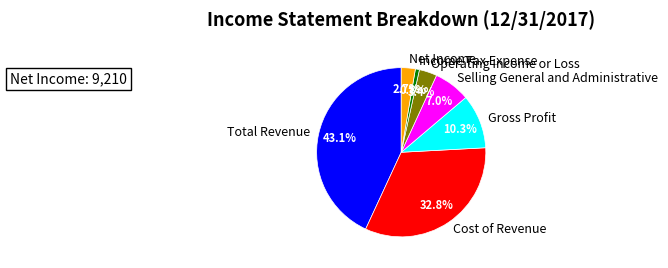

Combined, what portion of the pie is Gross Profit and Operating Income or Loss?

13.7%